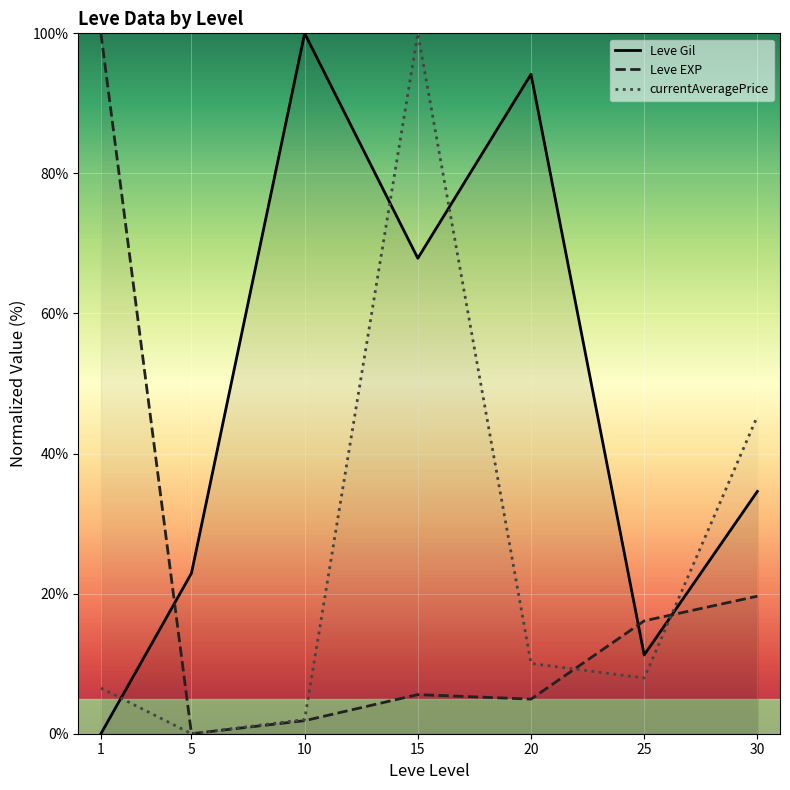

Reading left to right, list all the values displayed in this chart.

Leve Gil: 1=0.0	5=22.9	10=100.0	15=67.9	20=94.2	25=11.2	30=34.6
Leve EXP: 1=100.0	5=0.0	10=1.9	15=5.6	20=4.9	25=16.1	30=19.6
currentAveragePrice: 1=6.5	5=0.0	10=2.0	15=100.0	20=10.0	25=8.0	30=45.3